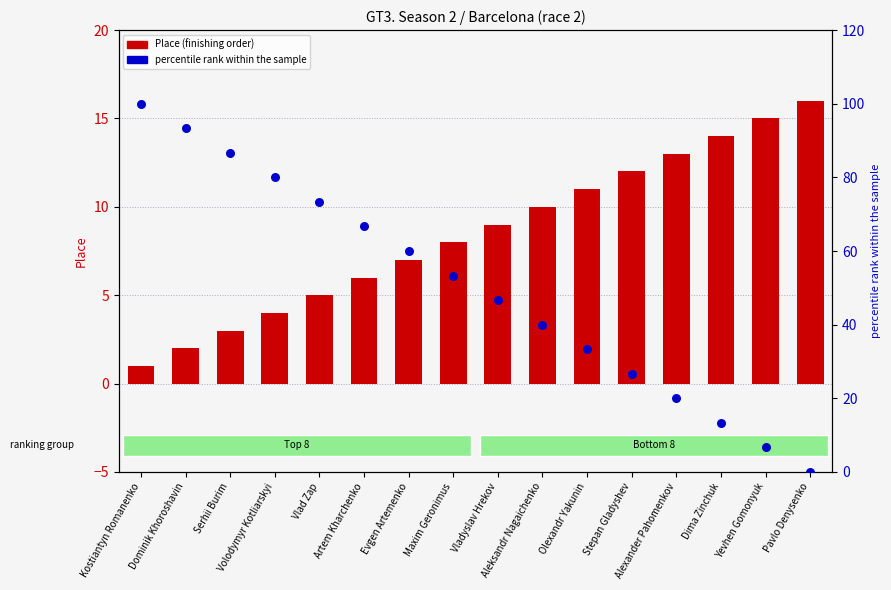

At how many categories does at least one series exceed 61?

6